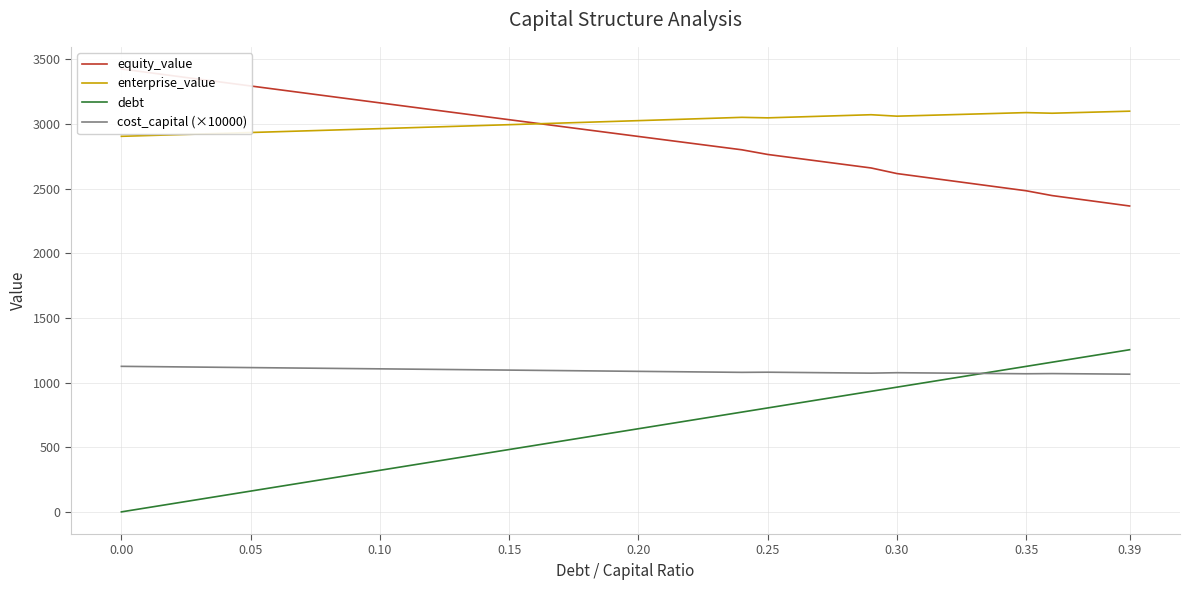

What is the average value of the enterprise_value series?

3013.0